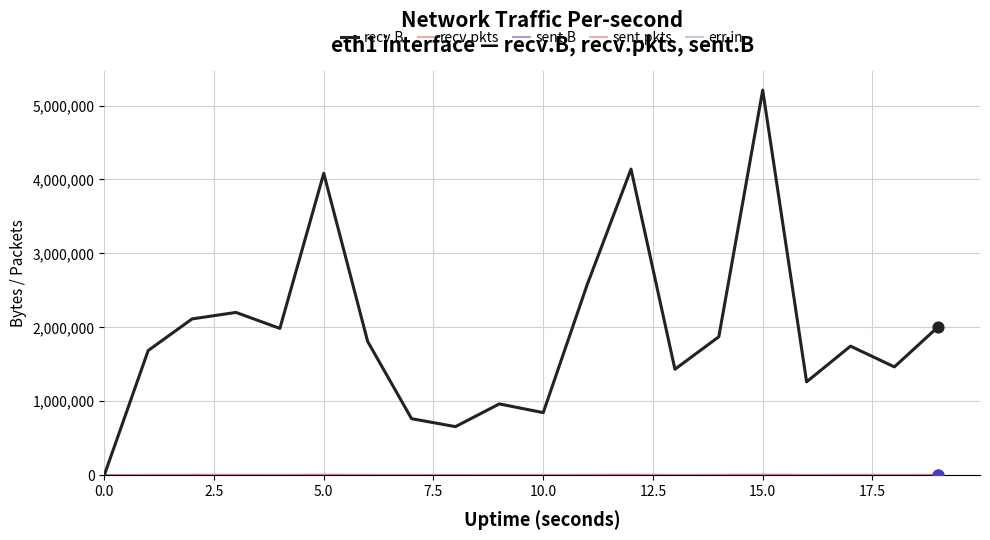

At how many categories does at least one series exceed 3040336?

3